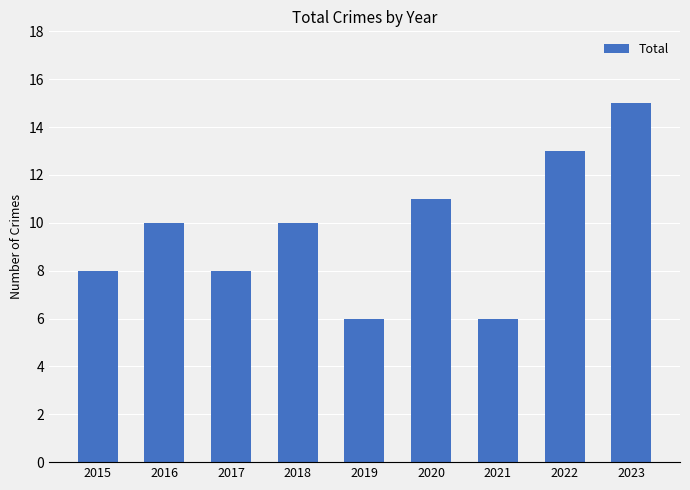

What is the difference between the values at 2022 and 2021?

7